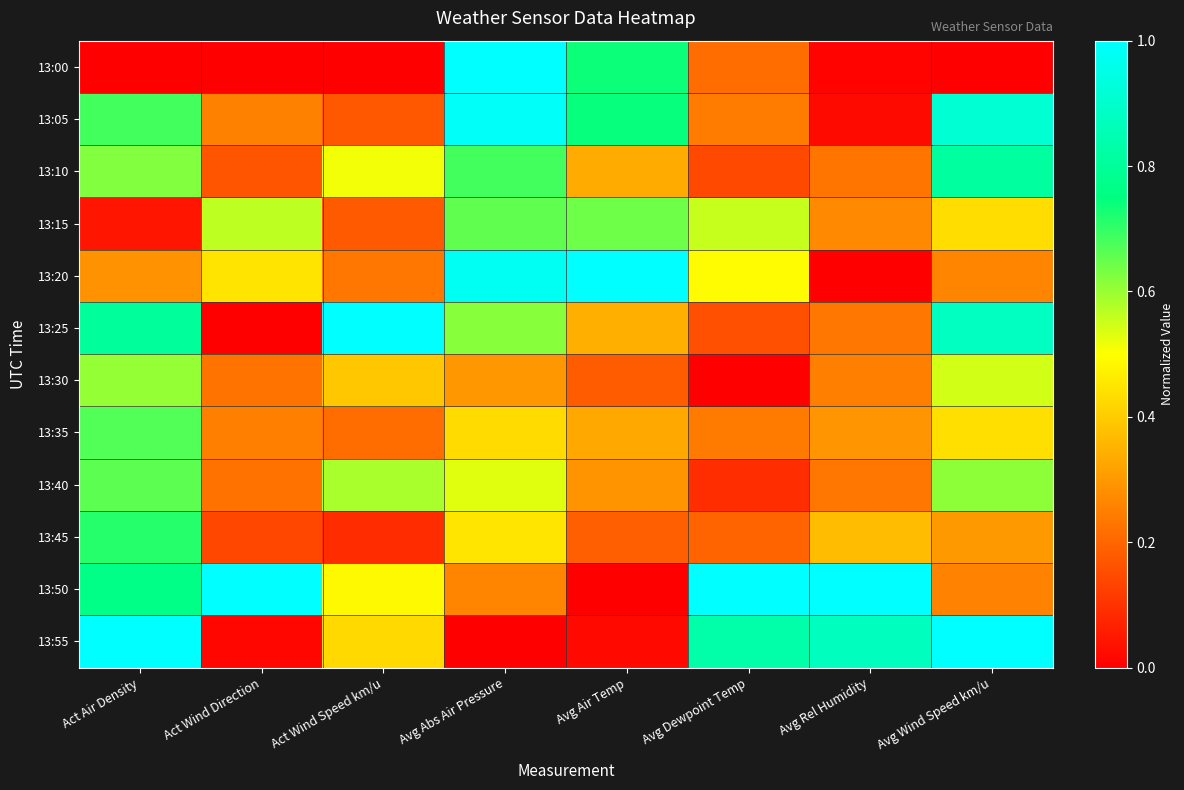

Count the number of categories in the chart.

8